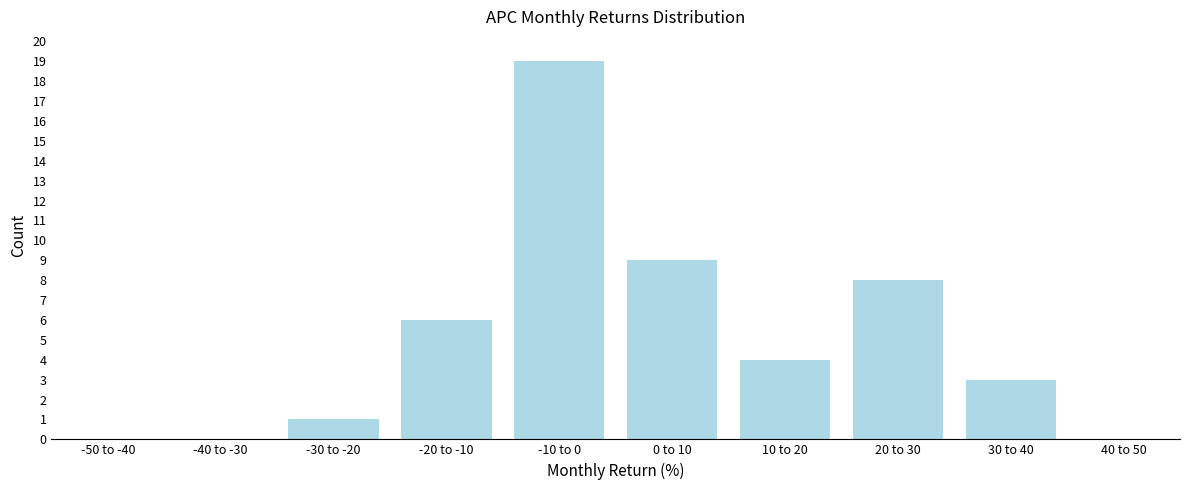

Reading left to right, extract all data points from this chart.

-50 to -40=0	-40 to -30=0	-30 to -20=1	-20 to -10=6	-10 to 0=19	0 to 10=9	10 to 20=4	20 to 30=8	30 to 40=3	40 to 50=0